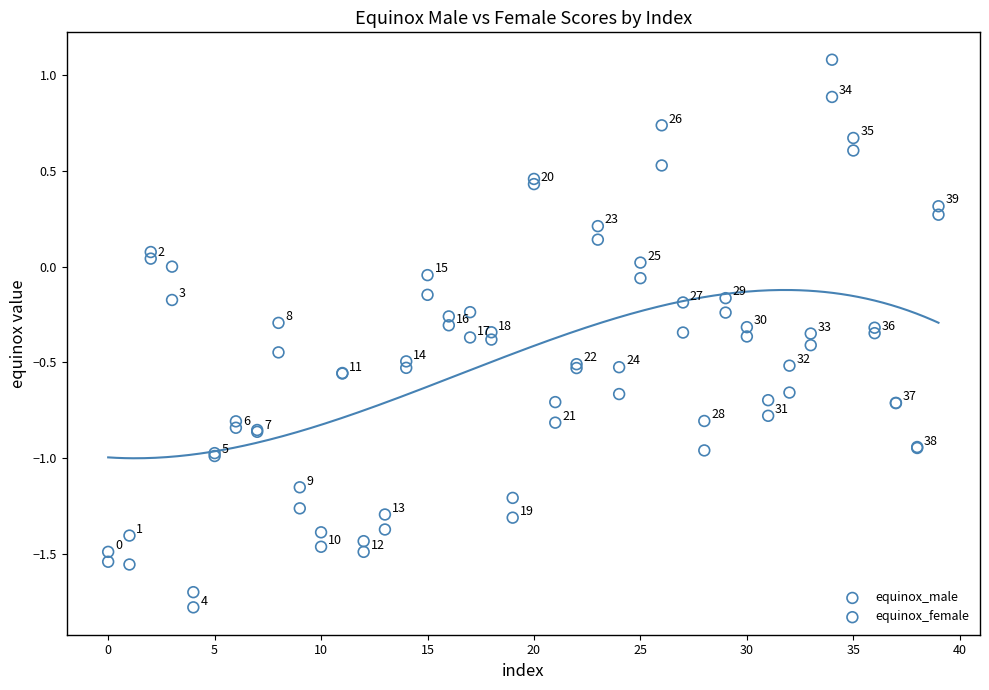

Which series reaches the minimum Y coordinate?

equinox_male